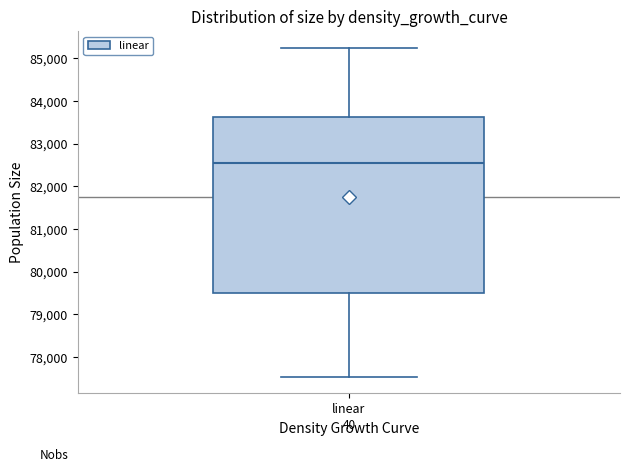

Where does the lower whisker of the box for linear end on the y-axis? The values are not printed on the chart, so give them approximately, as read against the axis.

77500